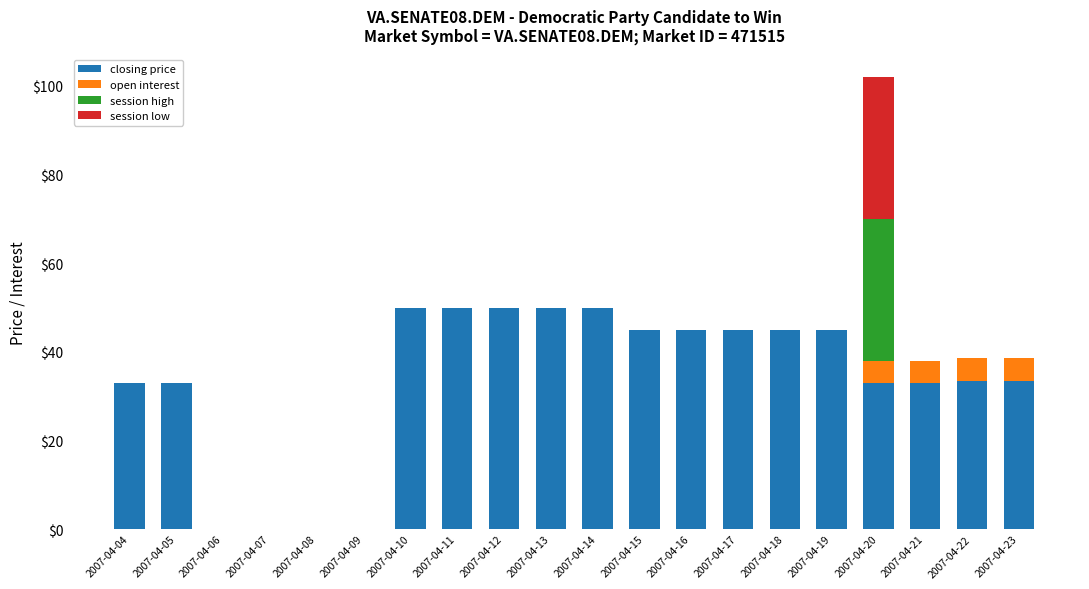

What is the total value across all series at 2007-04-05?

33.0